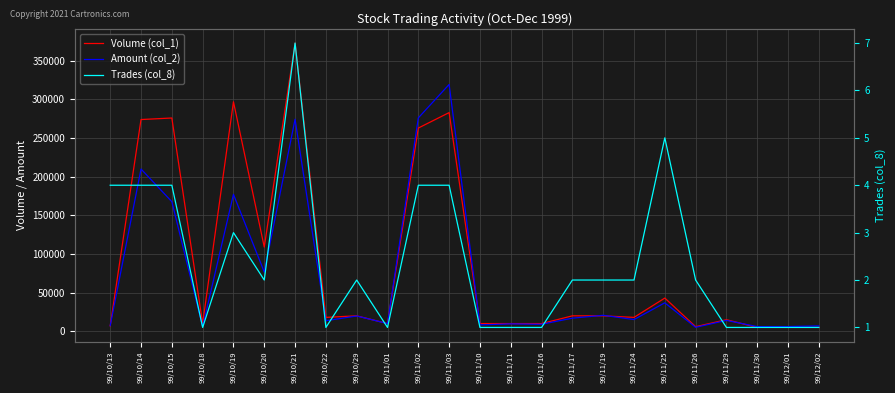

Is this an area chart (filled region under the line)?

No